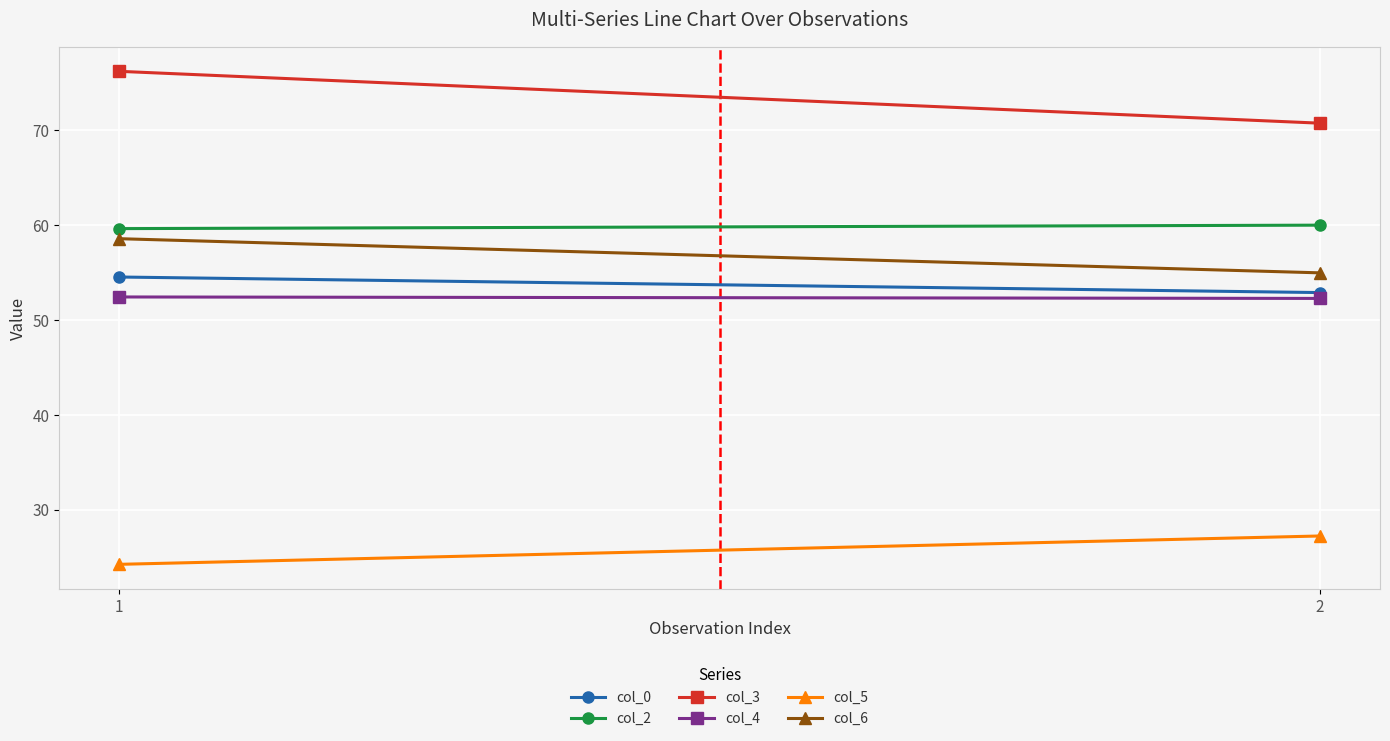

Which series has the largest total across all categories?

col_3